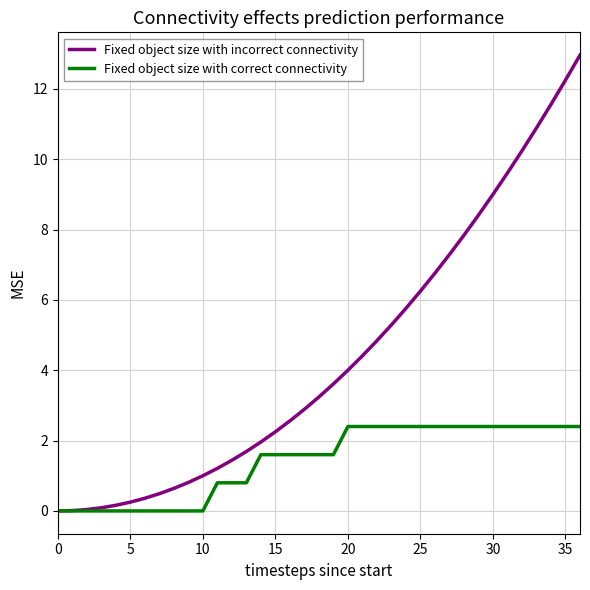

Which series has the largest total across all categories?

Fixed object size with incorrect connectivity